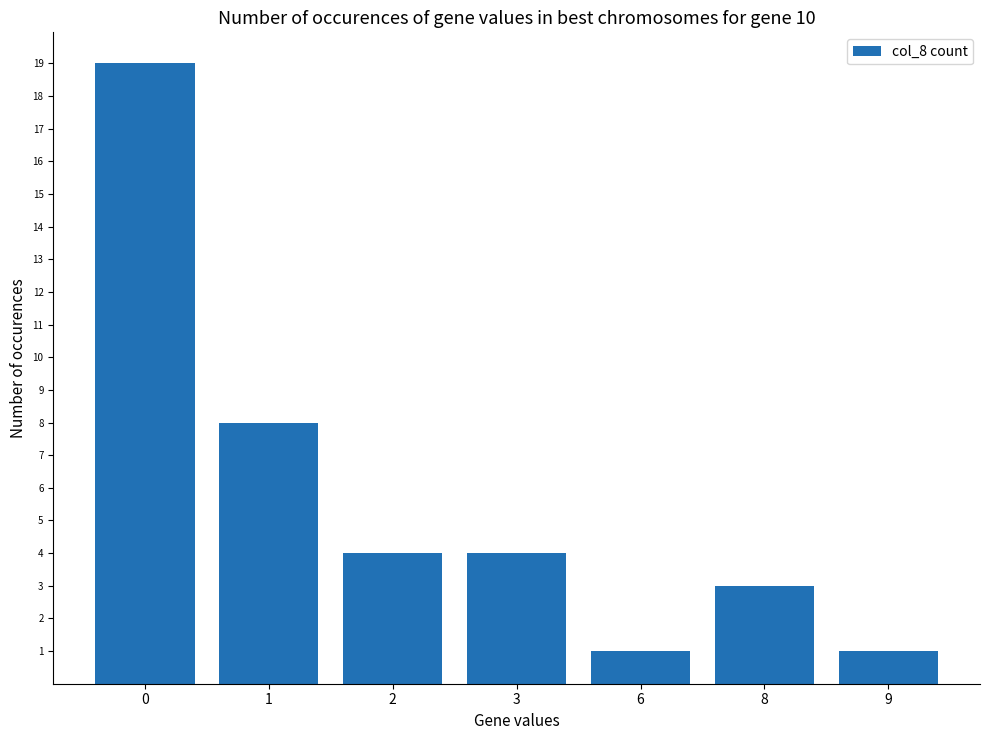

What is the value of the 5th bar from the left?

1